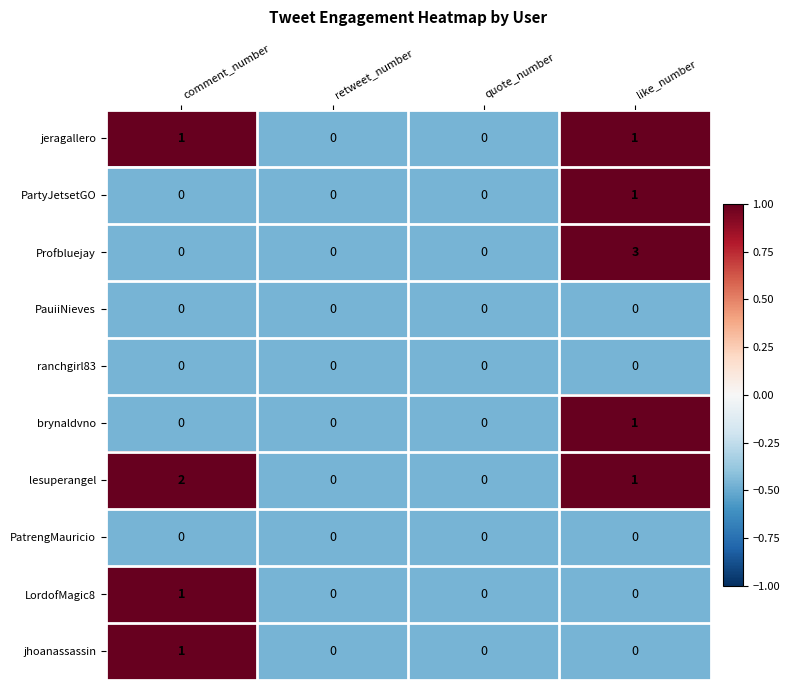

Between retweet_number and like_number, which series saw the biggest shift?

Profbluejay